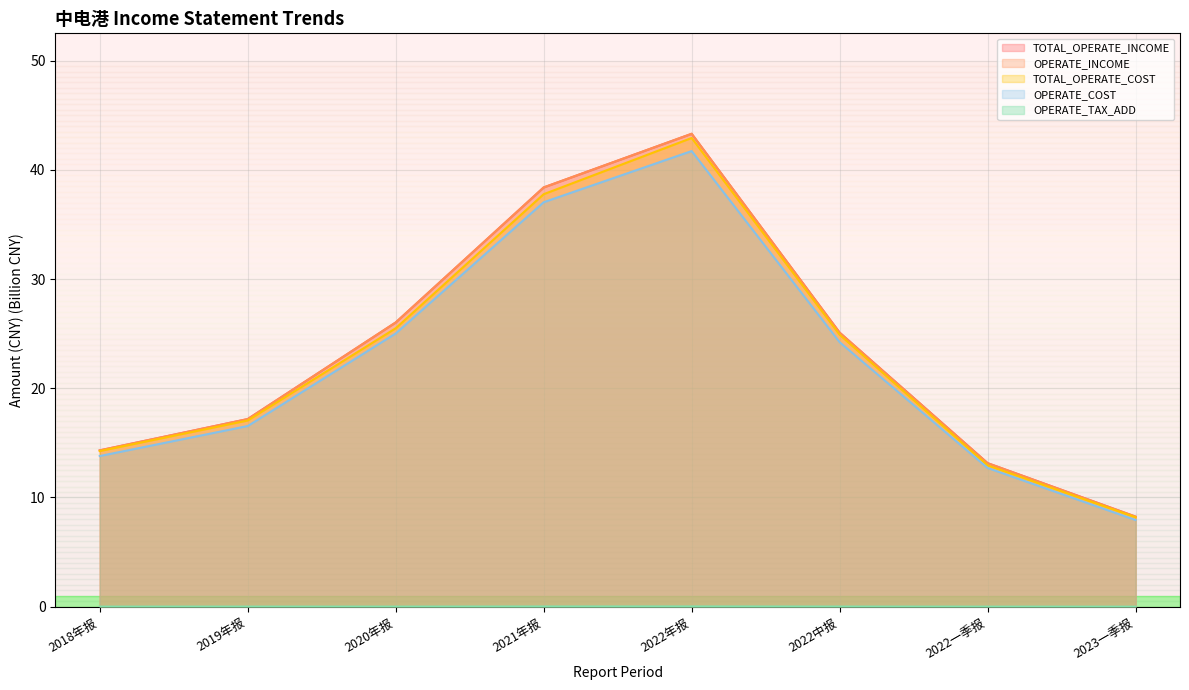

True or false: TOTAL_OPERATE_INCOME and OPERATE_INCOME cross at least once.

False